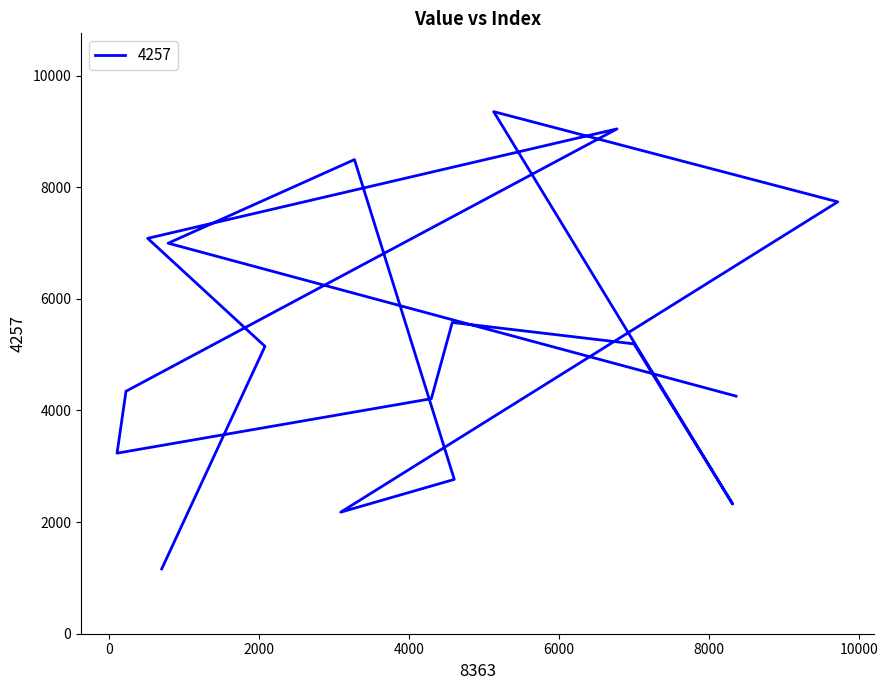

Reading left to right, what are all the values shown in this chart?

4257	6997	8495	2765	2178	7738	9354	2323	5193	5577	4211	3235	4344	9045	7084	5149	1161